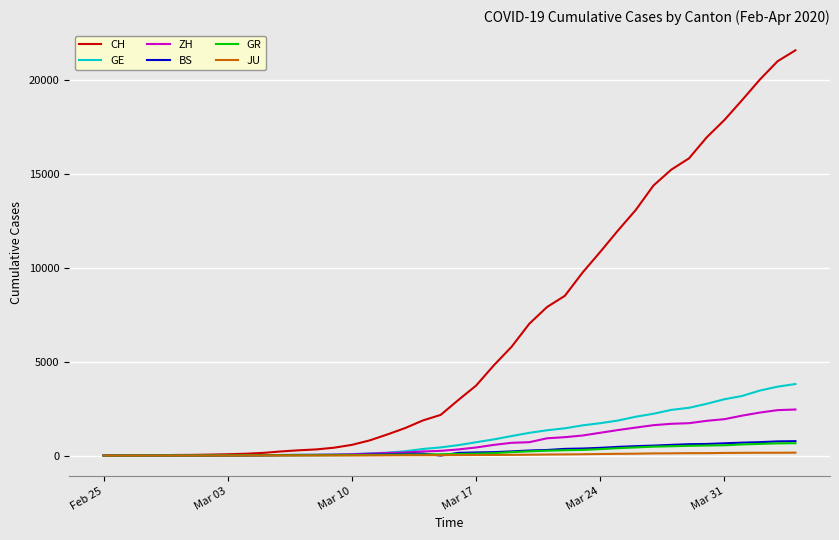

Which series has the widest spread of values?

CH